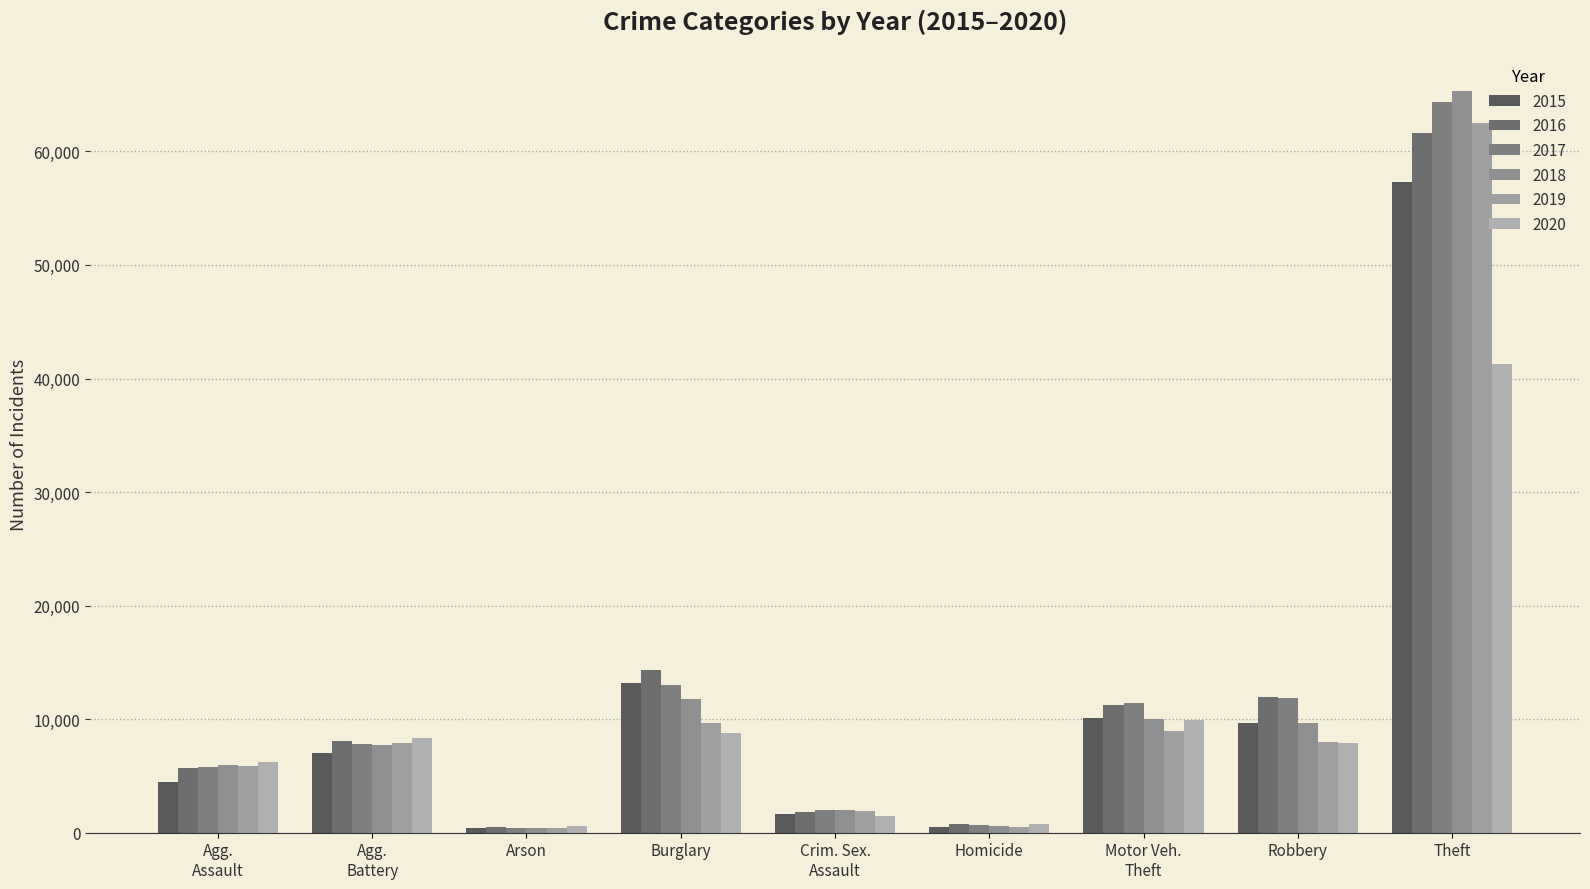

Reading left to right, what are all the values shown in this chart?

2015: Agg.
Assault=4480	Agg.
Battery=7018	Arson=448	Burglary=13184	Crim. Sex.
Assault=1680	Homicide=496	Motor Veh.
Theft=10068	Robbery=9638	Theft=57350
2016: Agg.
Assault=5712	Agg.
Battery=8085	Arson=515	Burglary=14289	Crim. Sex.
Assault=1831	Homicide=786	Motor Veh.
Theft=11286	Robbery=11960	Theft=61621
2017: Agg.
Assault=5793	Agg.
Battery=7845	Arson=444	Burglary=13001	Crim. Sex.
Assault=1957	Homicide=672	Motor Veh.
Theft=11380	Robbery=11880	Theft=64385
2018: Agg.
Assault=6001	Agg.
Battery=7734	Arson=373	Burglary=11747	Crim. Sex.
Assault=1998	Homicide=589	Motor Veh.
Theft=9985	Robbery=9680	Theft=65286
2019: Agg.
Assault=5841	Agg.
Battery=7857	Arson=376	Burglary=9638	Crim. Sex.
Assault=1888	Homicide=498	Motor Veh.
Theft=8977	Robbery=7994	Theft=62491
2020: Agg.
Assault=6263	Agg.
Battery=8319	Arson=588	Burglary=8757	Crim. Sex.
Assault=1467	Homicide=787	Motor Veh.
Theft=9959	Robbery=7855	Theft=41321